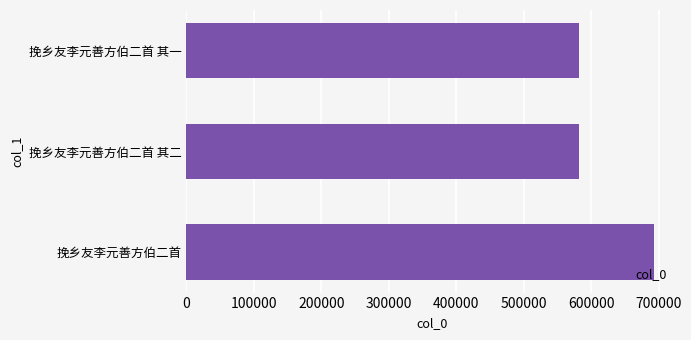

True or false: the data shows 582006 at 挽乡友李元善方伯二首 其二.

True